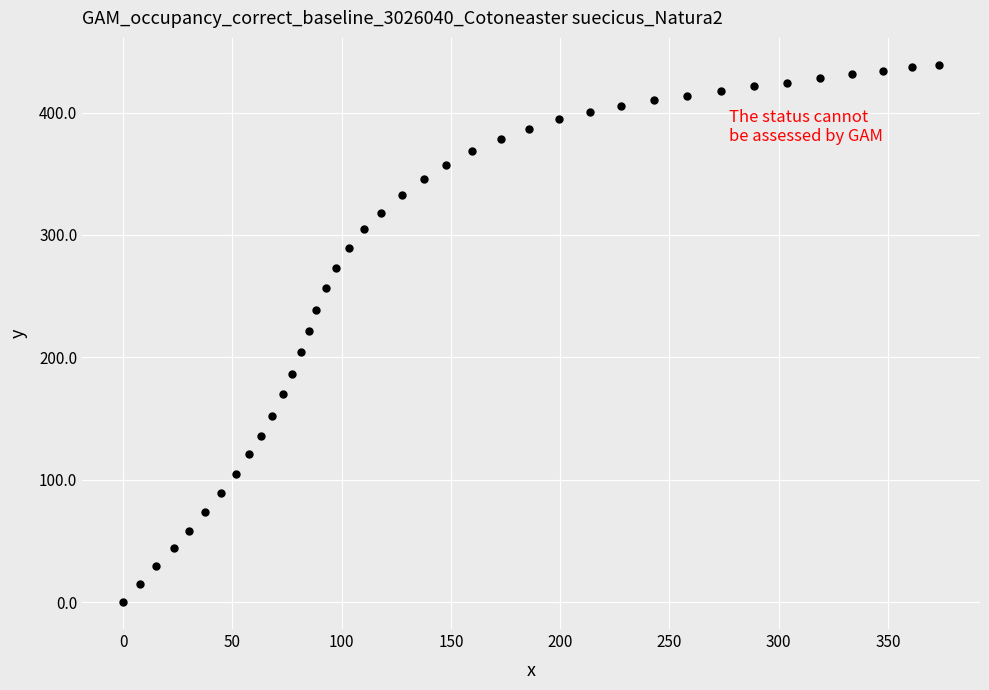

What is the range of Y values (max minus min)?

439.1